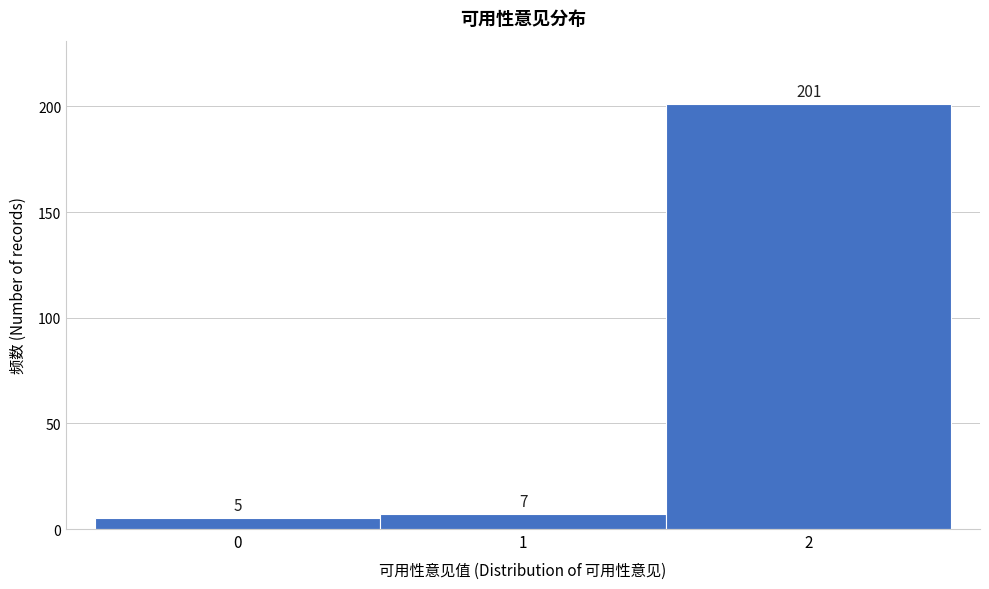

Over which range of the x-axis is the bar tallest?

1.5 to 2.5